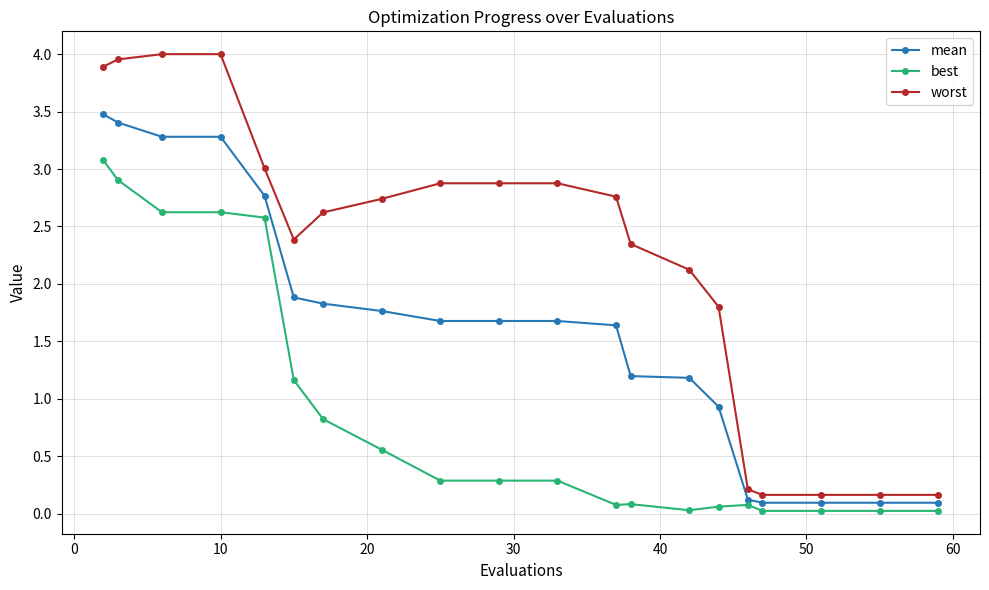

What is the average value of the mean series?

1.6